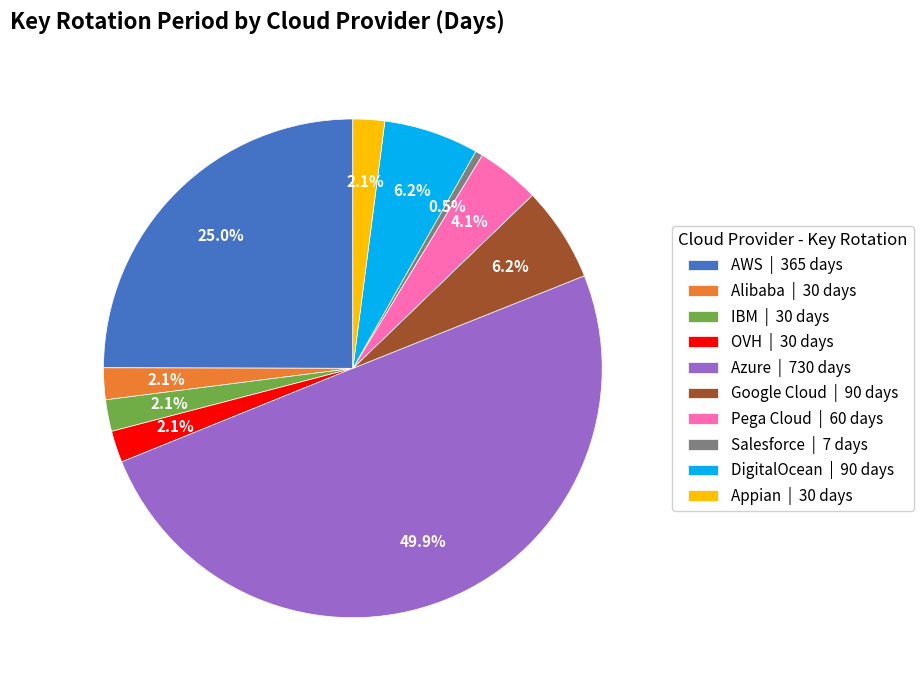

How many slices are in this pie chart?

10